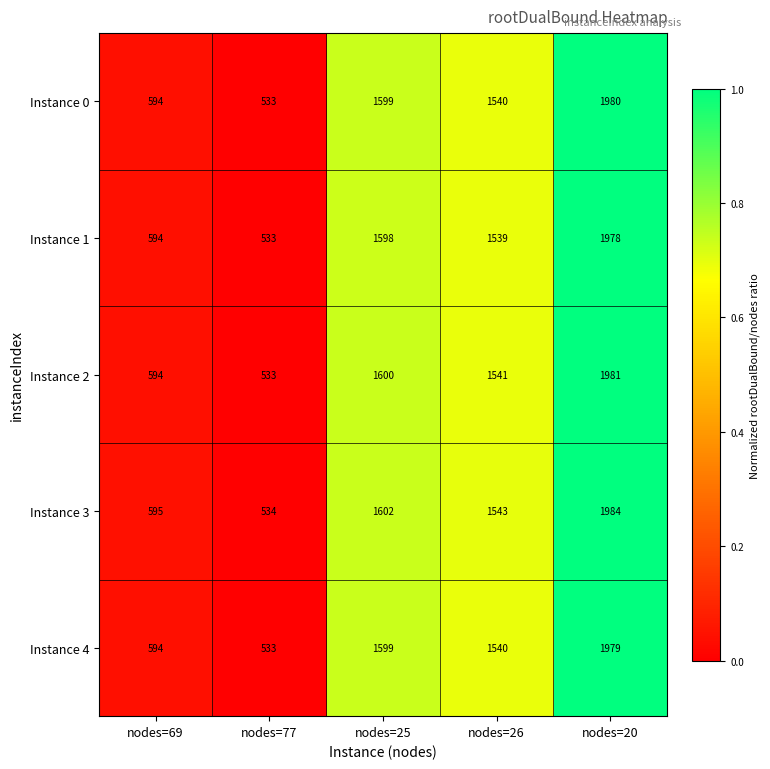

At which category does the chart reach its minimum across all series?

nodes=77